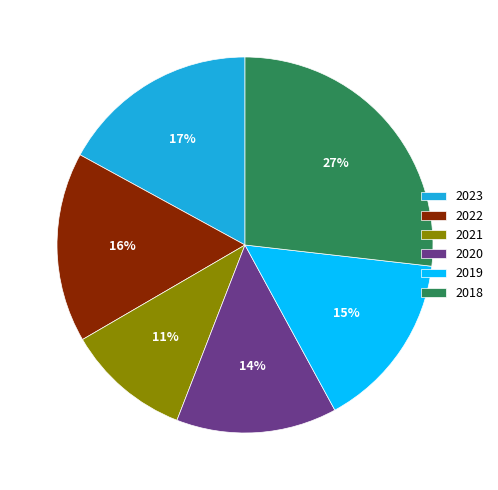

Does 2020 represent more than half of the total?

No